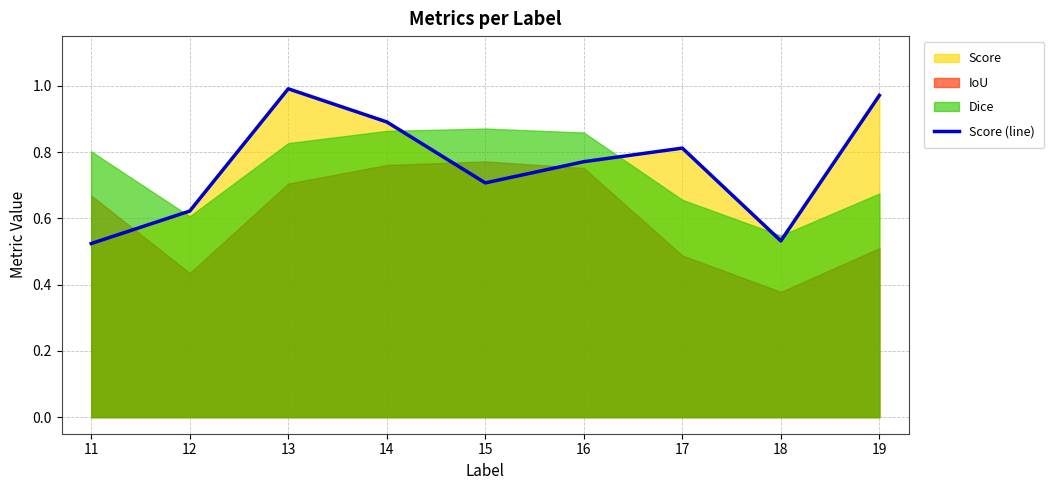

At which label is the value closest to 0?

11